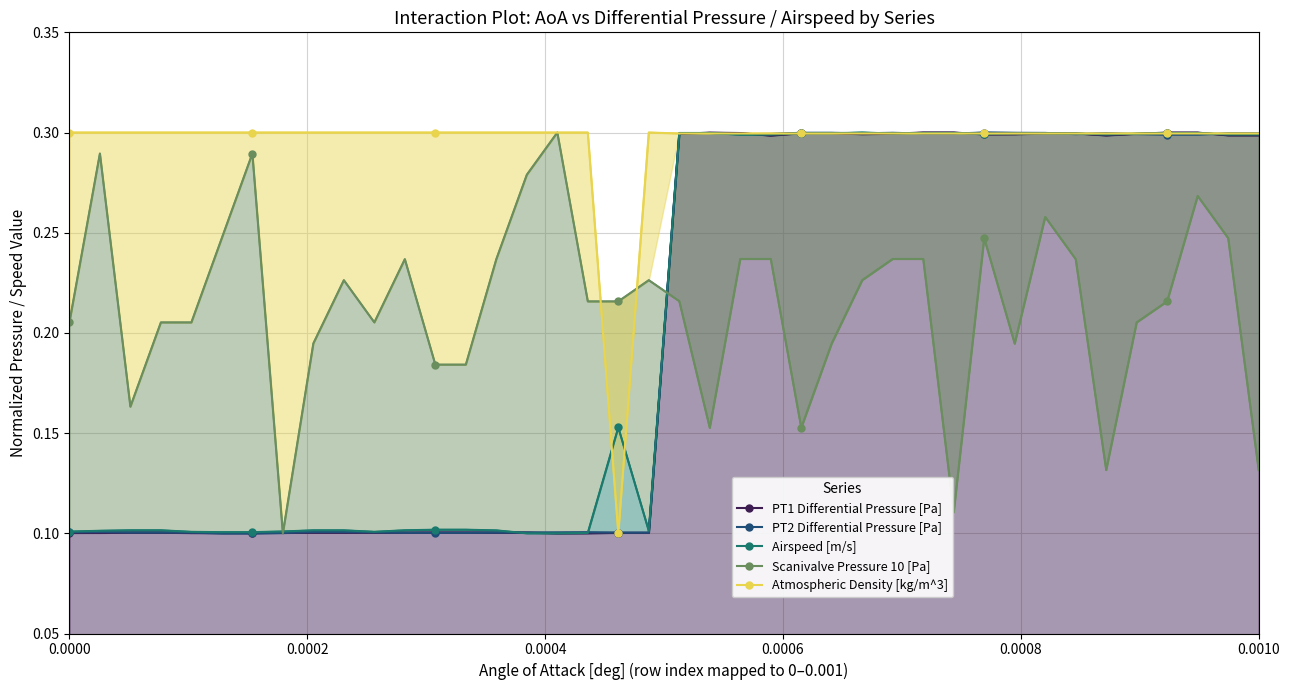

In PT2 Differential Pressure [Pa], how many points are higher than both neighbors (excluding endpoints)?

6